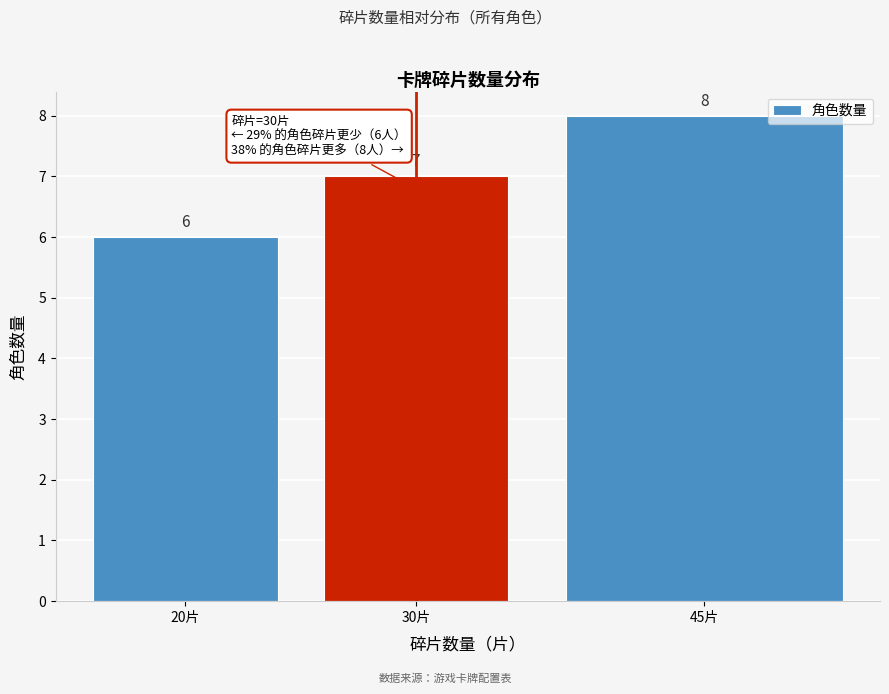

Reading left to right, list all the values displayed in this chart.

20片=6	30片=7	45片=8